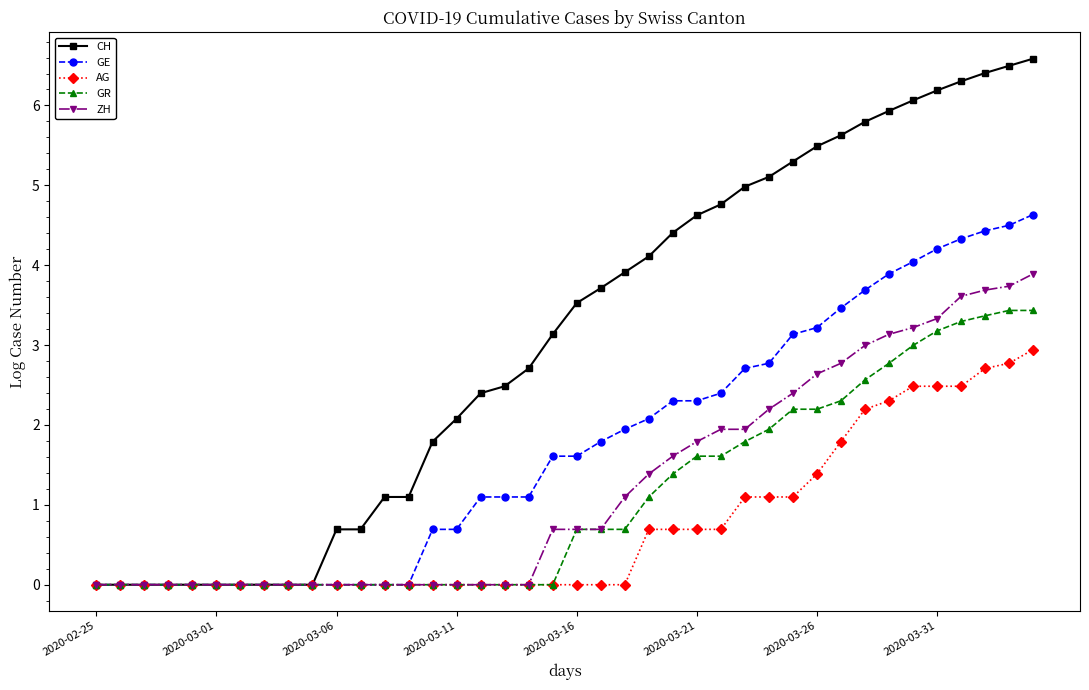

Rank the series by their maximum value, from highest to lowest.

CH, GE, ZH, GR, AG